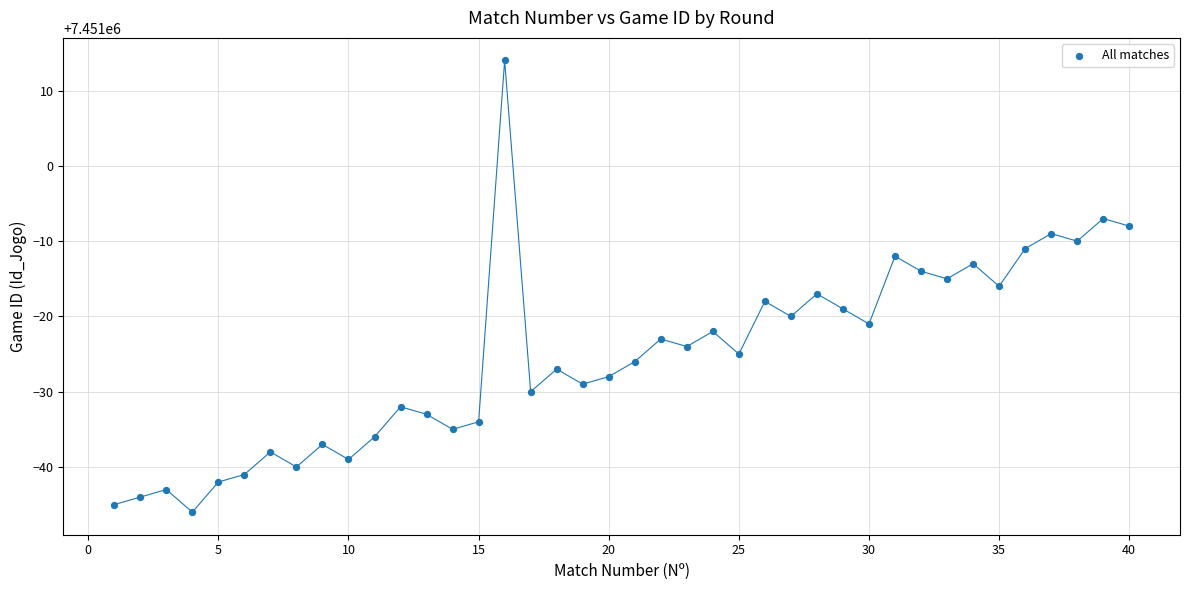

What is the range of Y values (max minus min)?

60